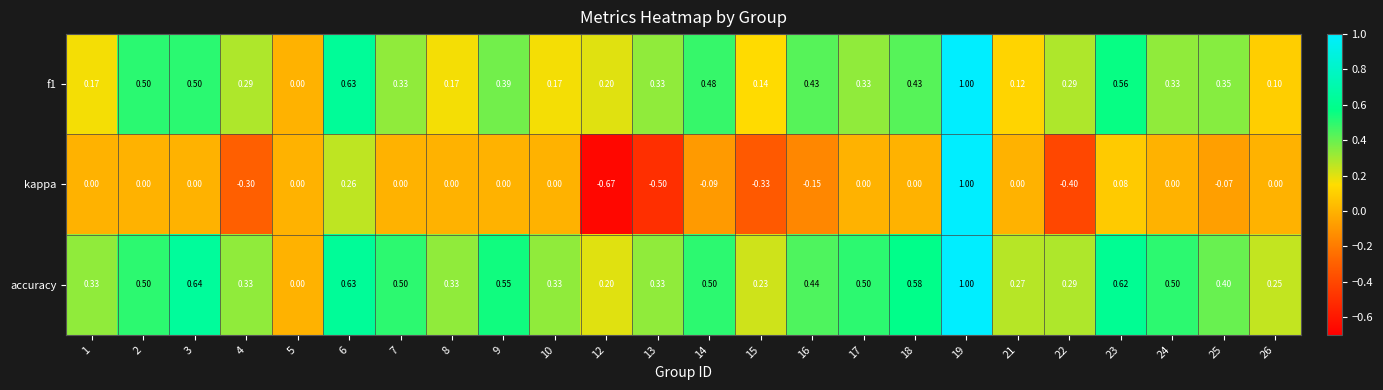

What is the difference between the highest and lowest values at 13?

0.8